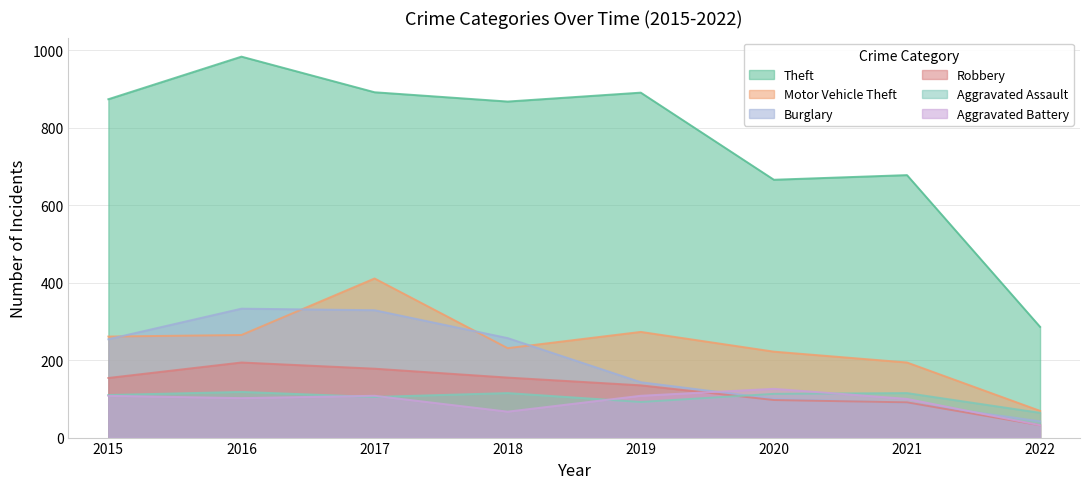

Rank the categories by Burglary value from highest to lowest.

2016, 2017, 2018, 2015, 2019, 2020, 2021, 2022